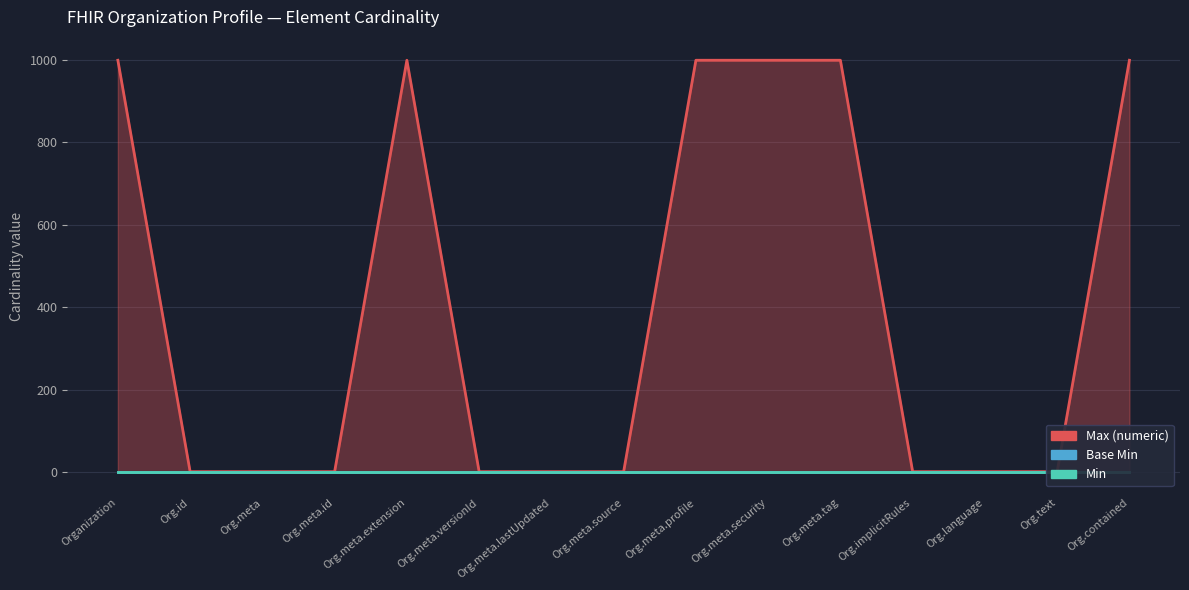

Count the number of categories in the chart.

15